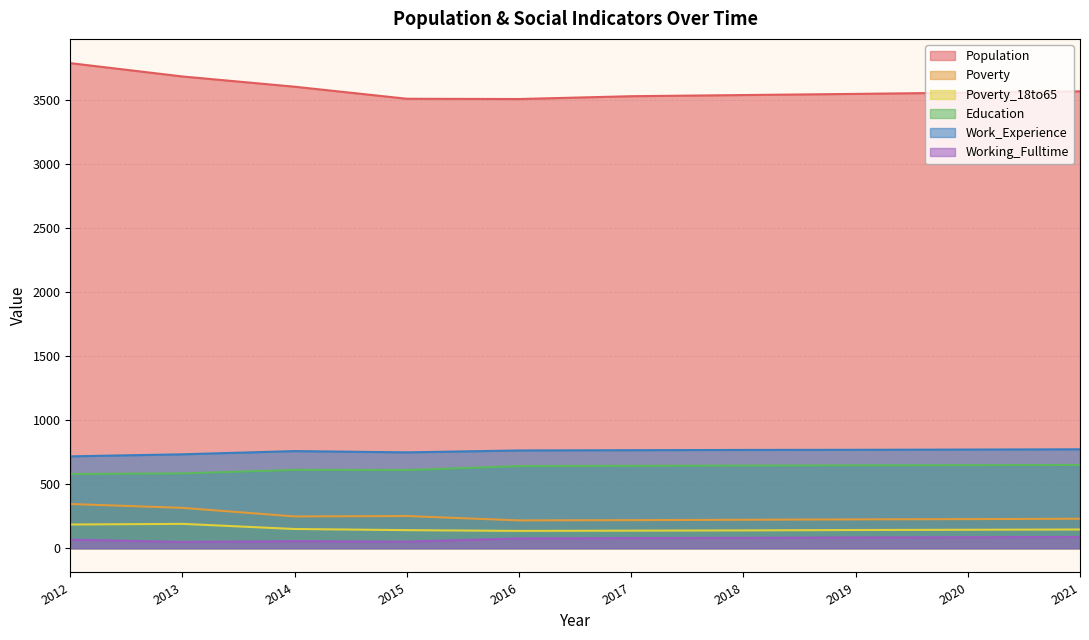

Is the value of Work_Experience at 2014 greater than the value of Working_Fulltime at 2017?

Yes